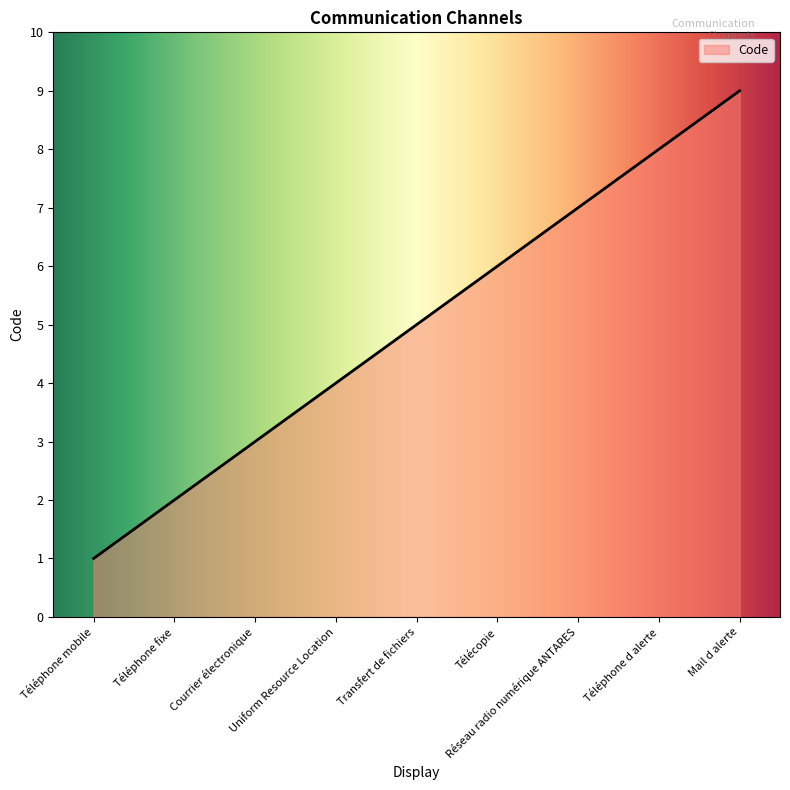

Which has a higher value, Transfert de fichiers or Téléphone d alerte?

Téléphone d alerte